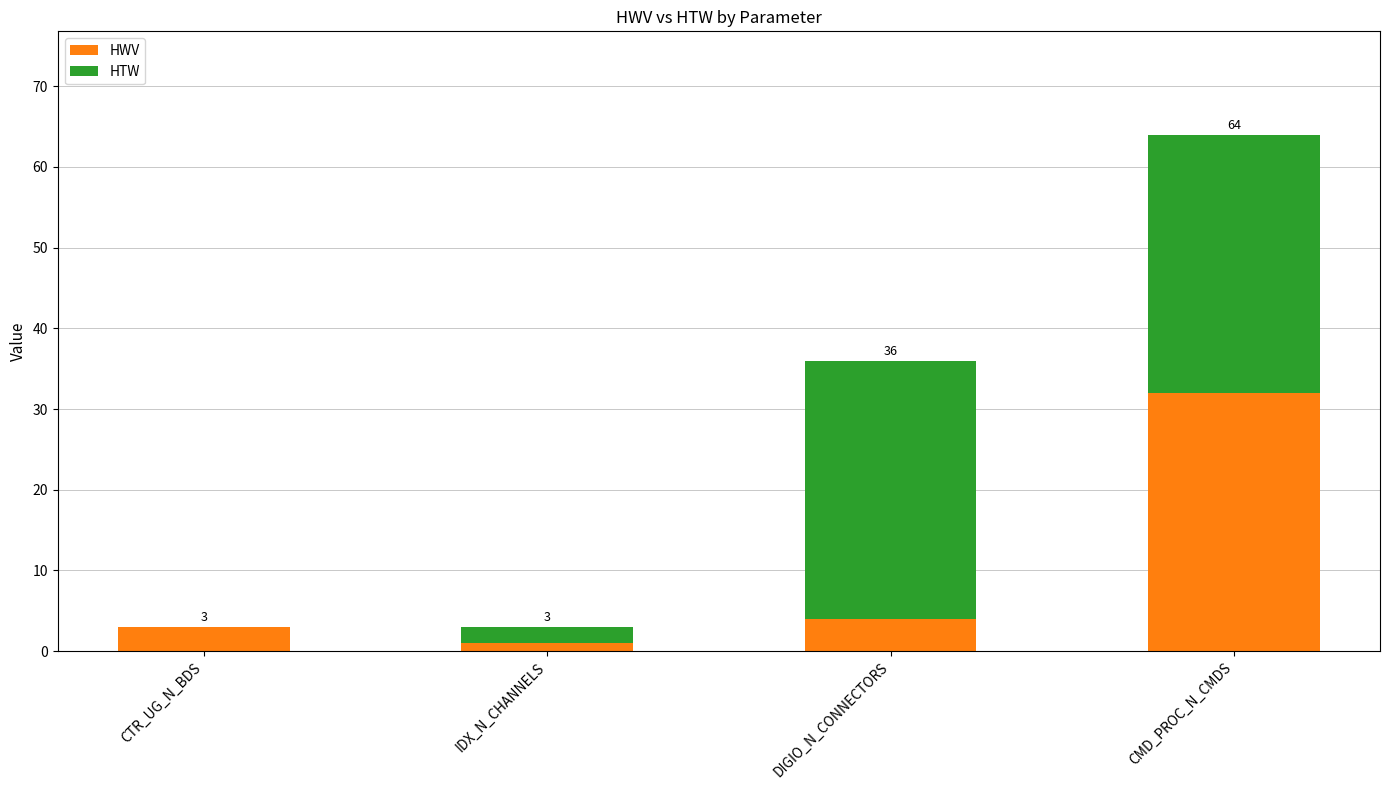

Are the bars horizontal?

No